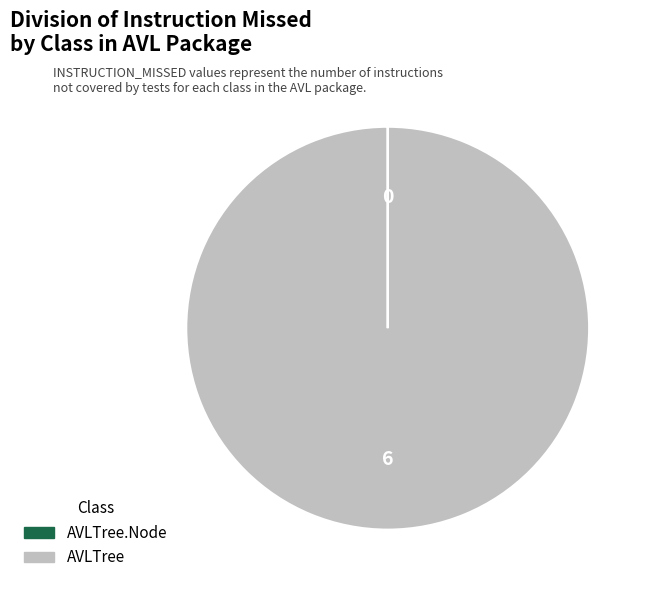

What is the majority slice?

AVLTree